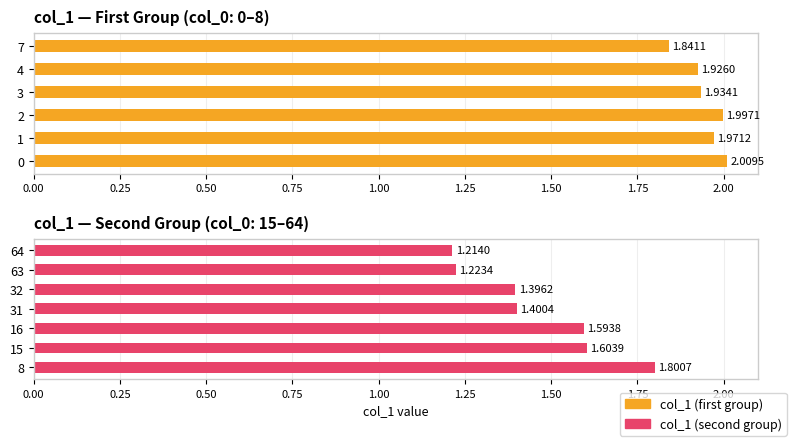

What is the difference between the maximum and second lowest values?

0.8